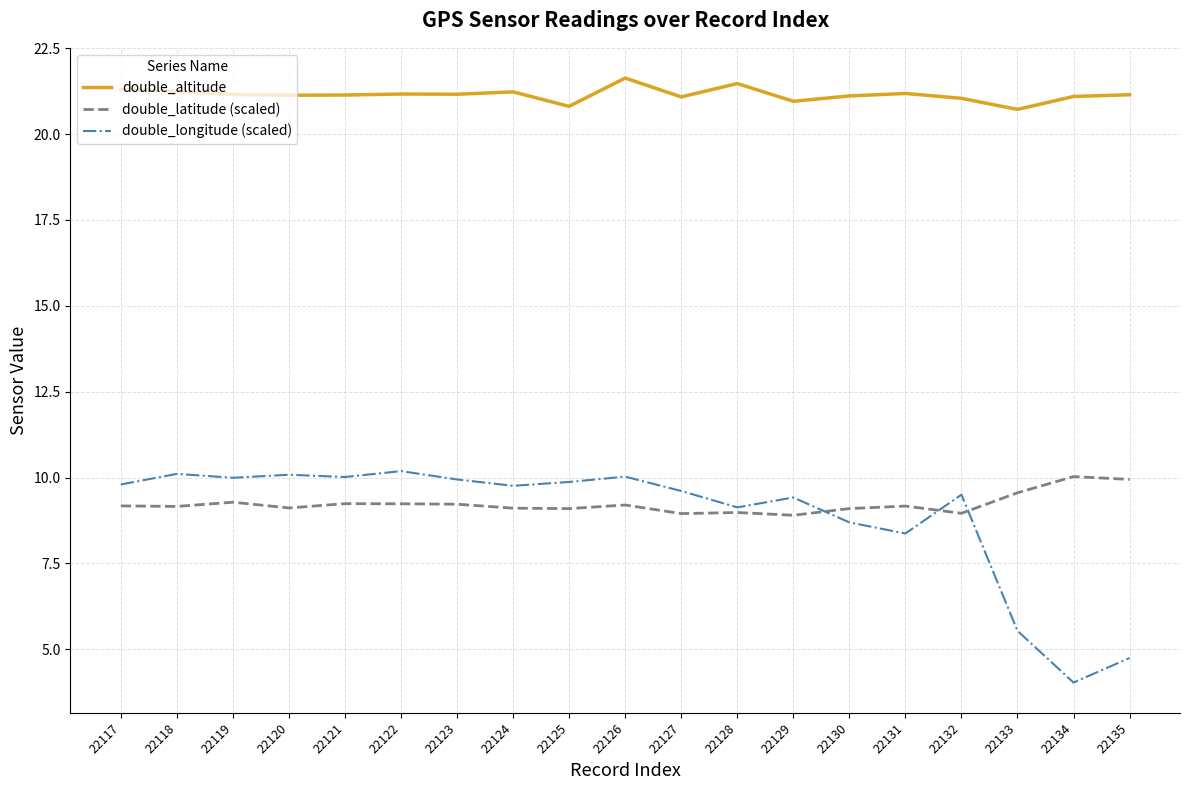

What is the greatest value displayed?

21.6